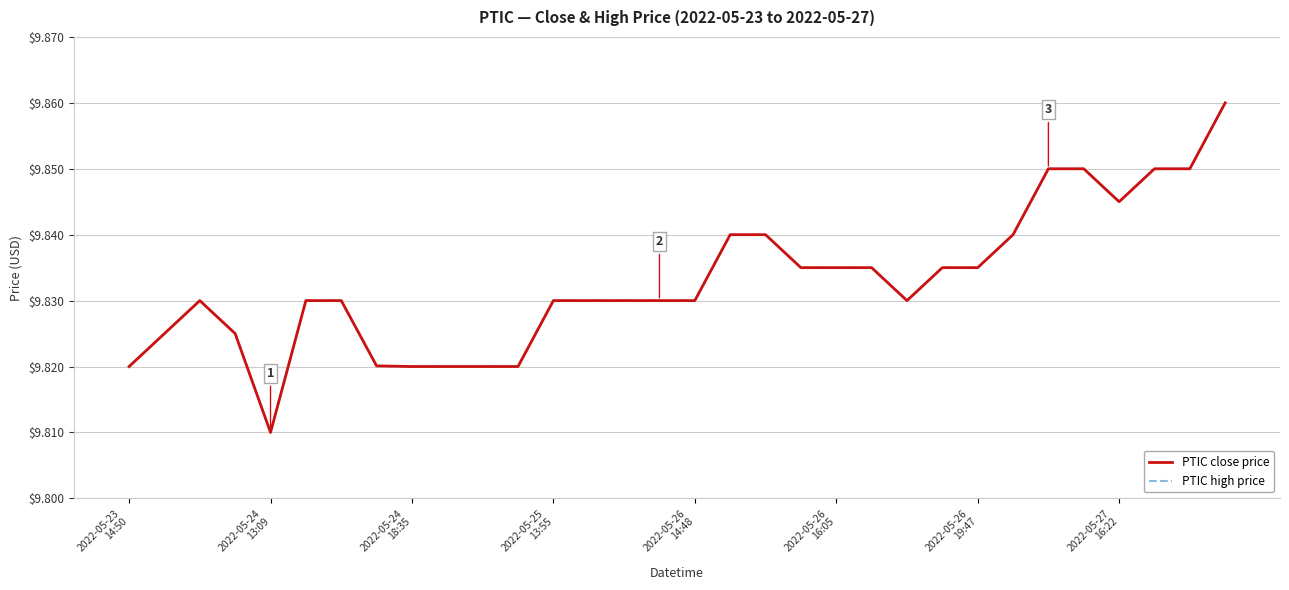

Is this an area chart (filled region under the line)?

No